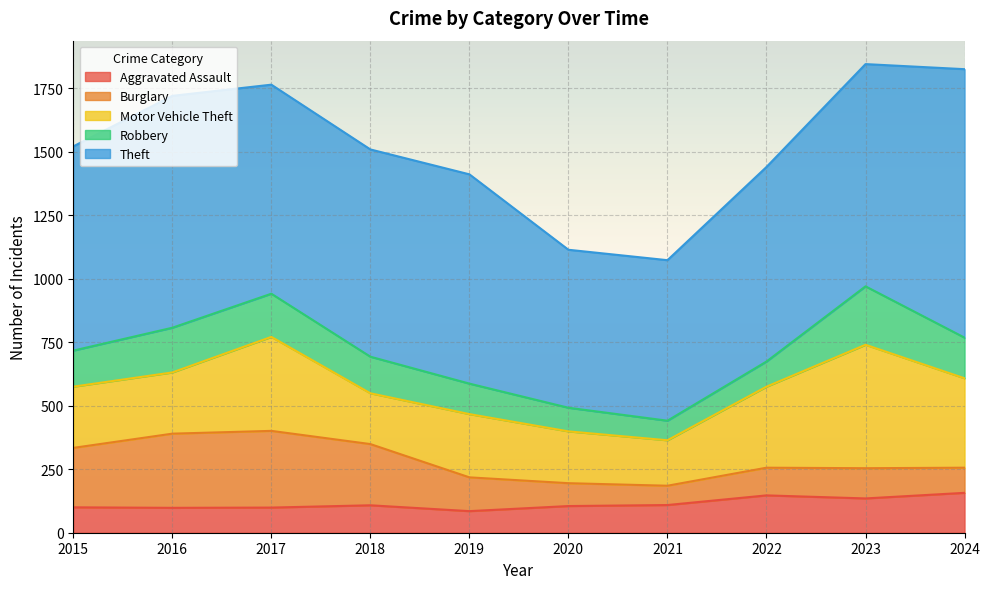

In Motor Vehicle Theft, how many points are higher than both neighbors (excluding endpoints)?

3